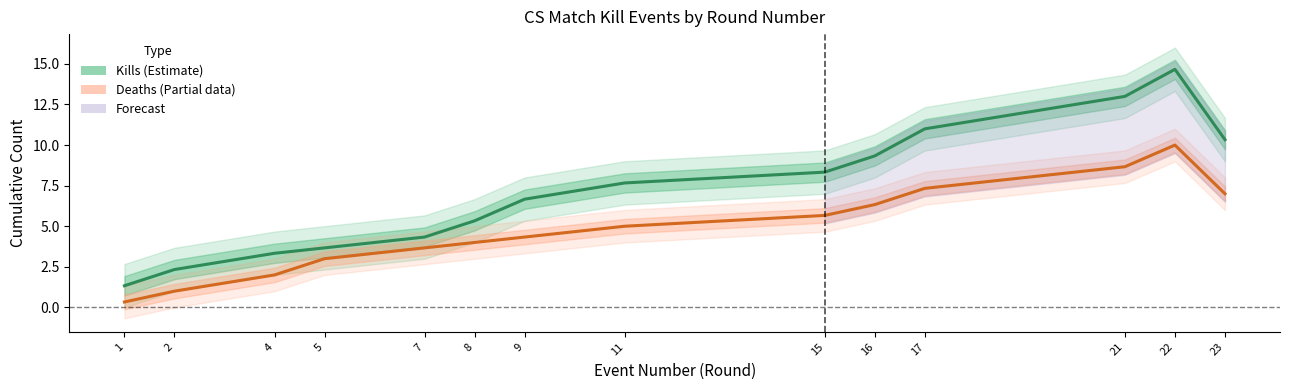

What is the value of the Deaths (Partial) point at the 13th from the left?

10.0